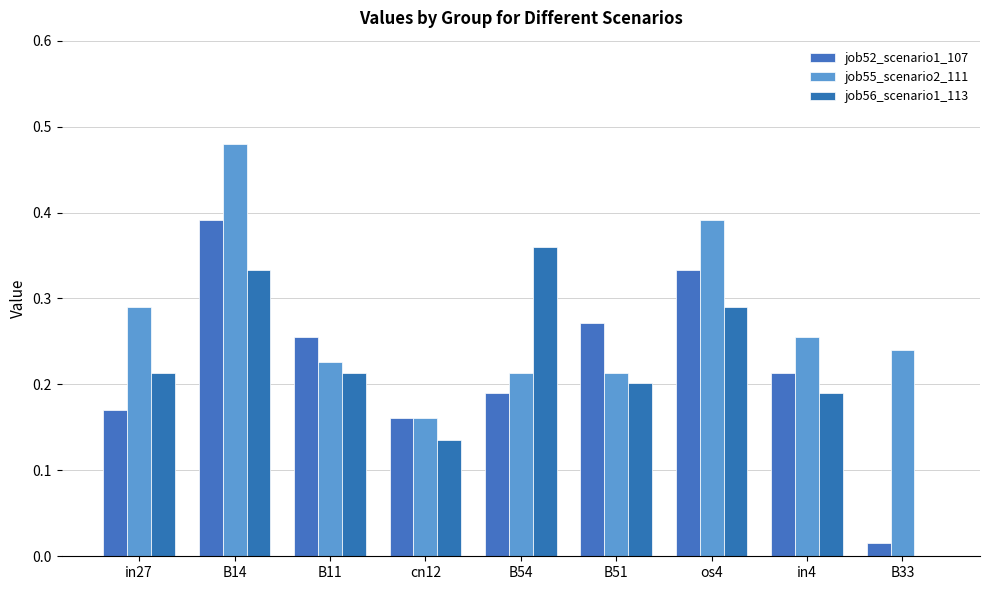

At how many categories does at least one series exceed 0?

9